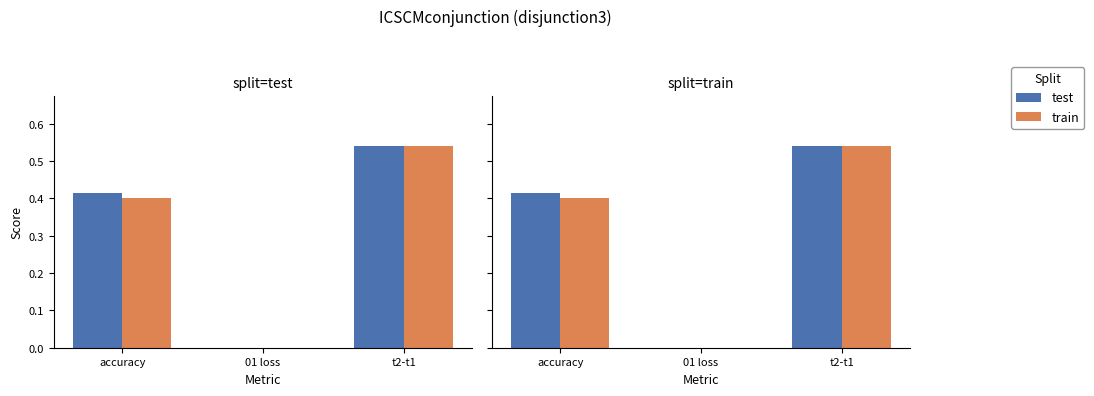

Count the test values in the range 0 to 1.

3